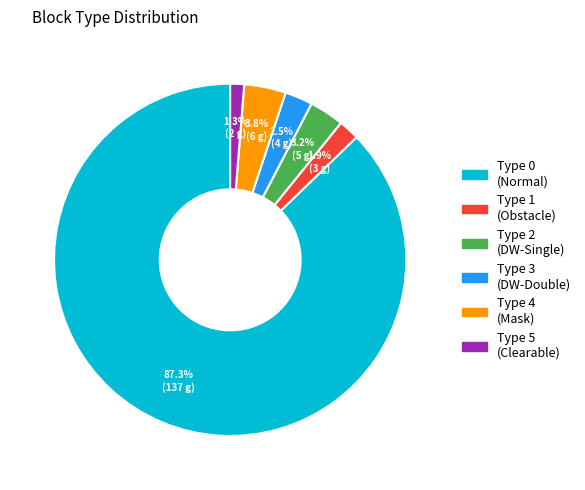

Which slice is the smallest?

Type 5 (Clearable)